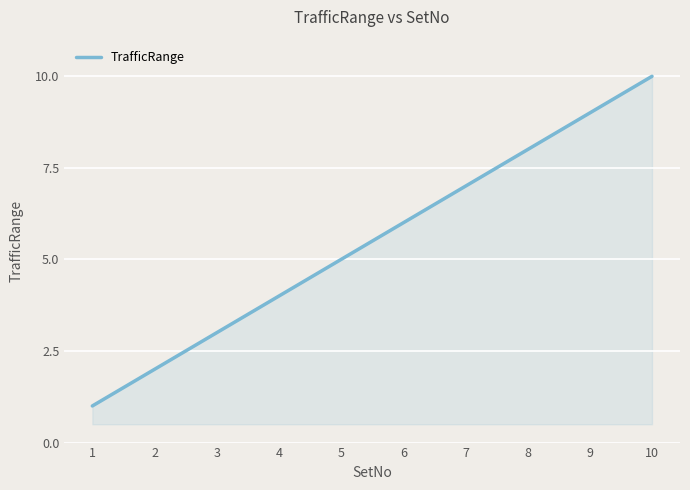

What is the maximum value shown in the chart?

10